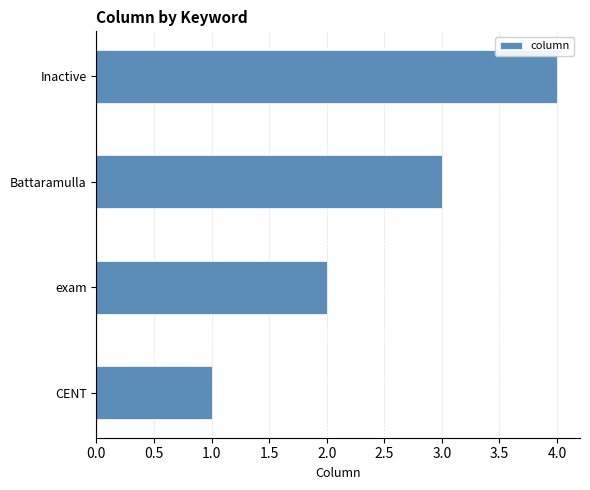

What is the sum of all values?

10